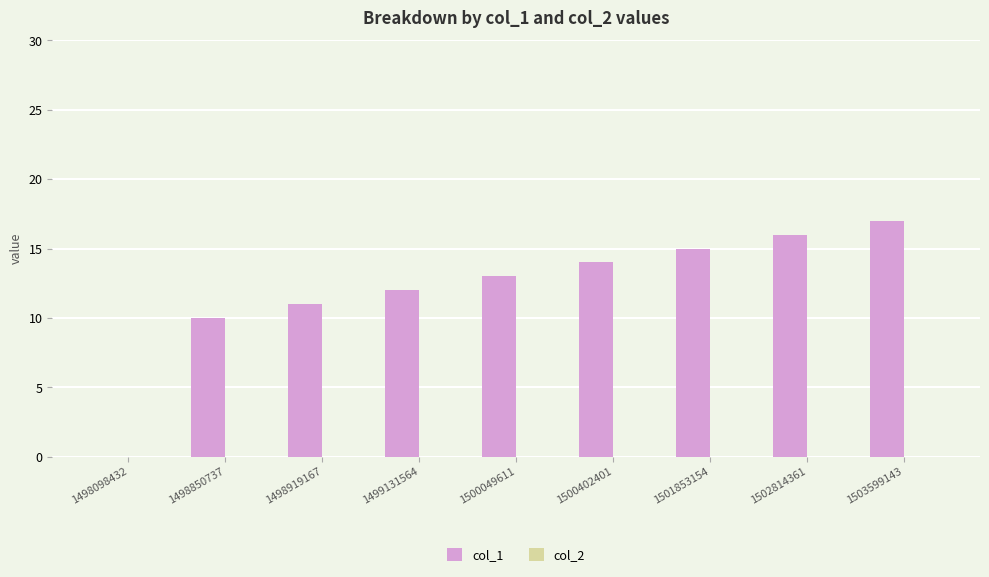

What is the greatest value displayed?

17